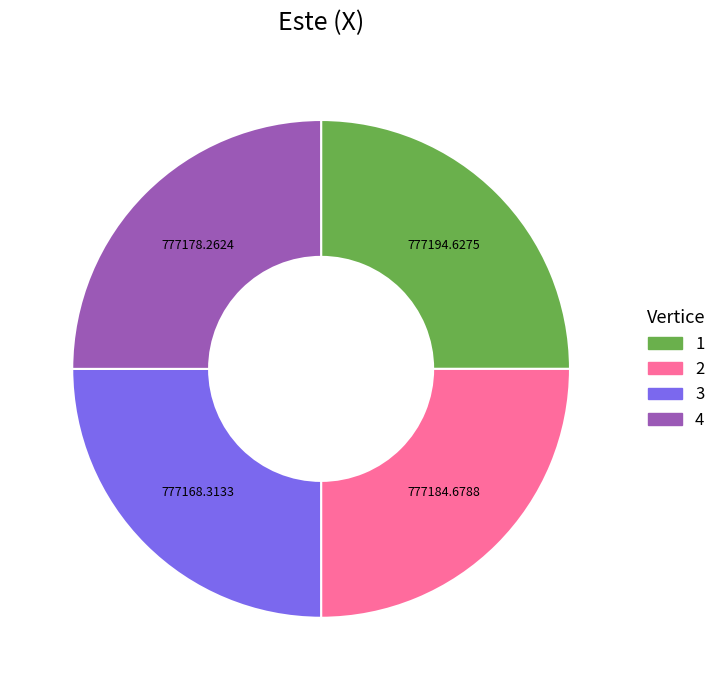

What is the ratio of the value at 2 to the value at 1?

1.0